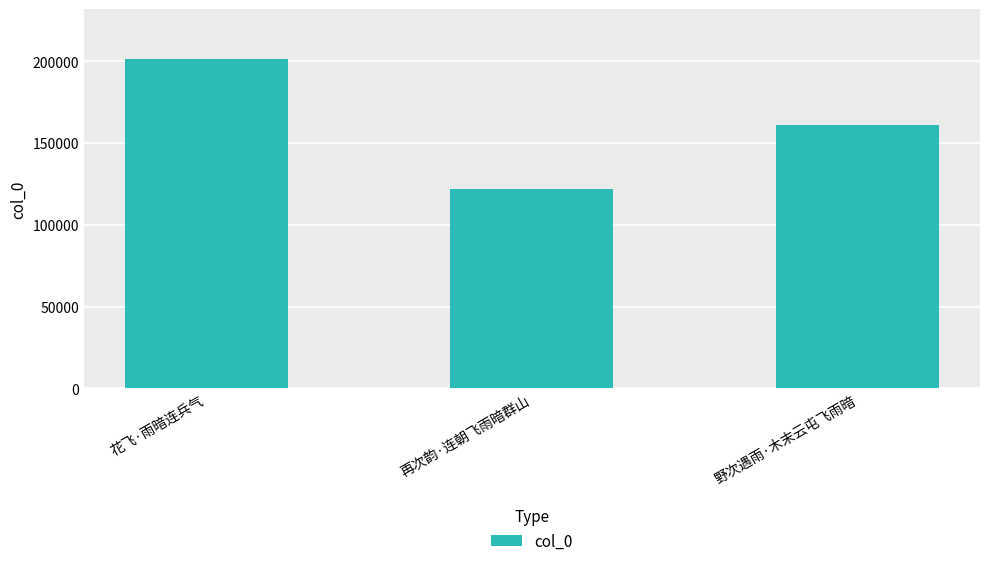

Approximately how many times larger is the value at 再次韵·连朝飞雨暗群山 compared to 野次遇雨·木末云屯飞雨暗?

0.8